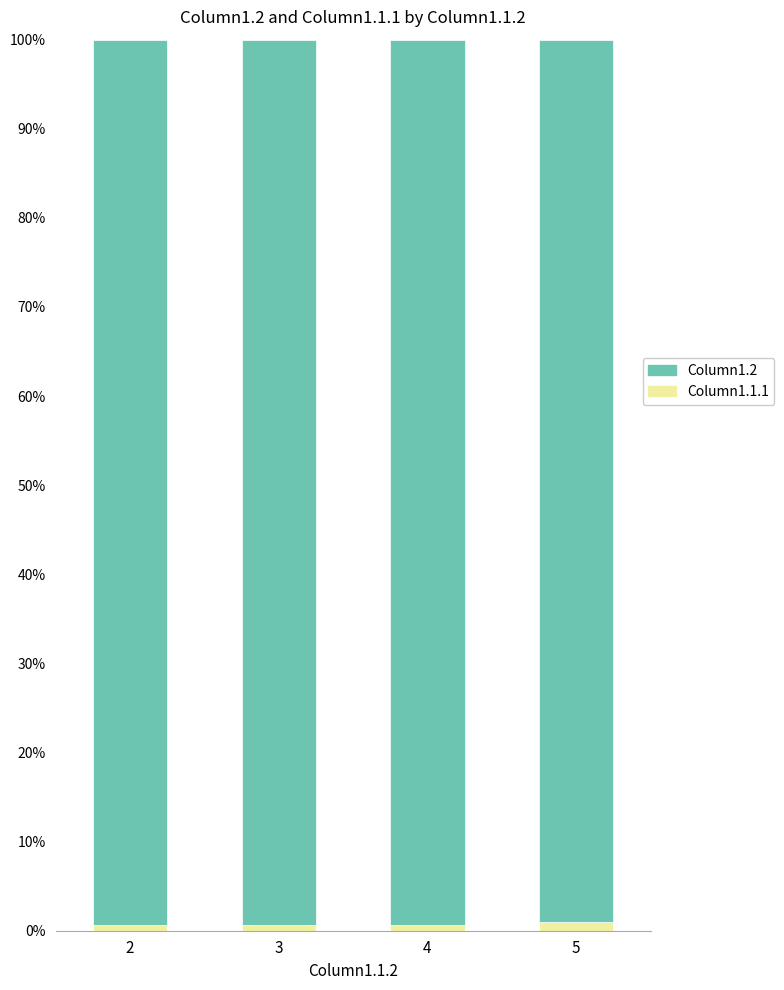

Which category has the lowest value in the Column1.2 series?

5